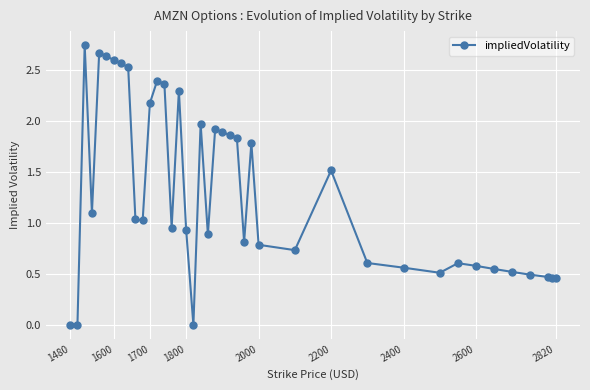

Is this an area chart (filled region under the line)?

No